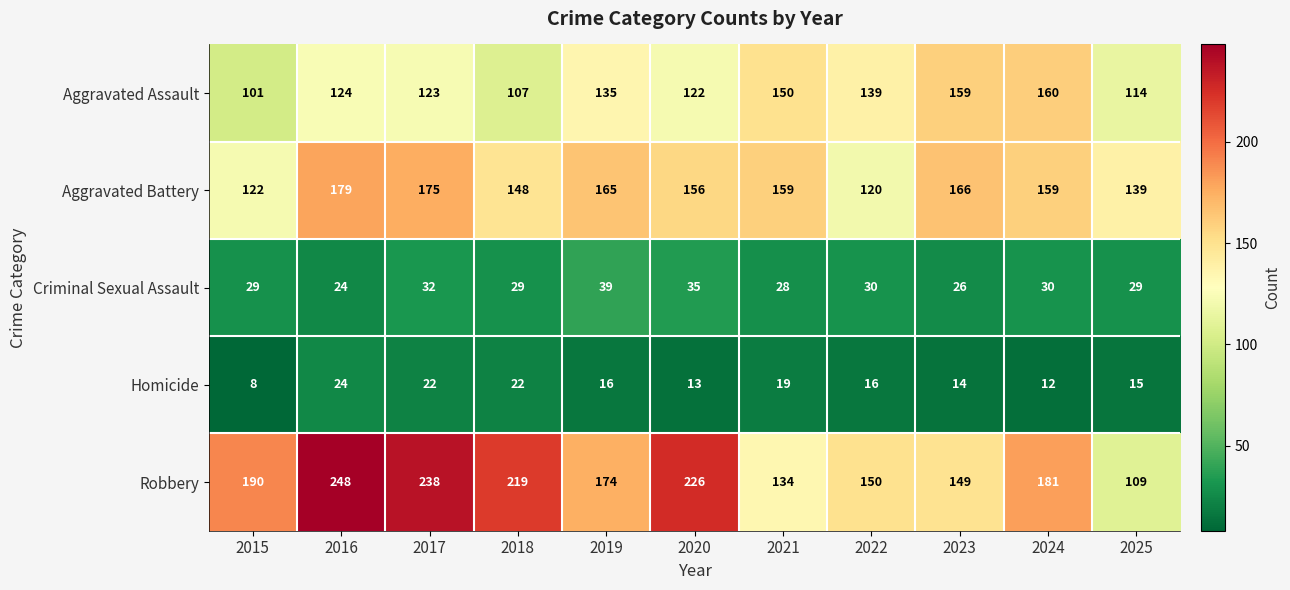

What is the average value of the Robbery series?

183